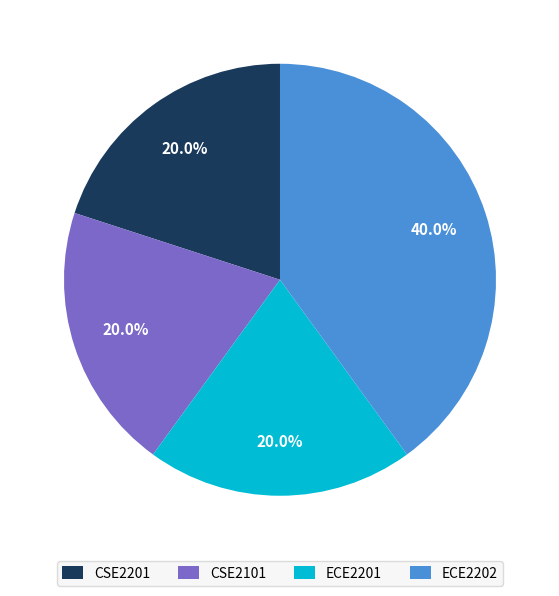

How much of the chart is everything except ECE2202?

60.0%